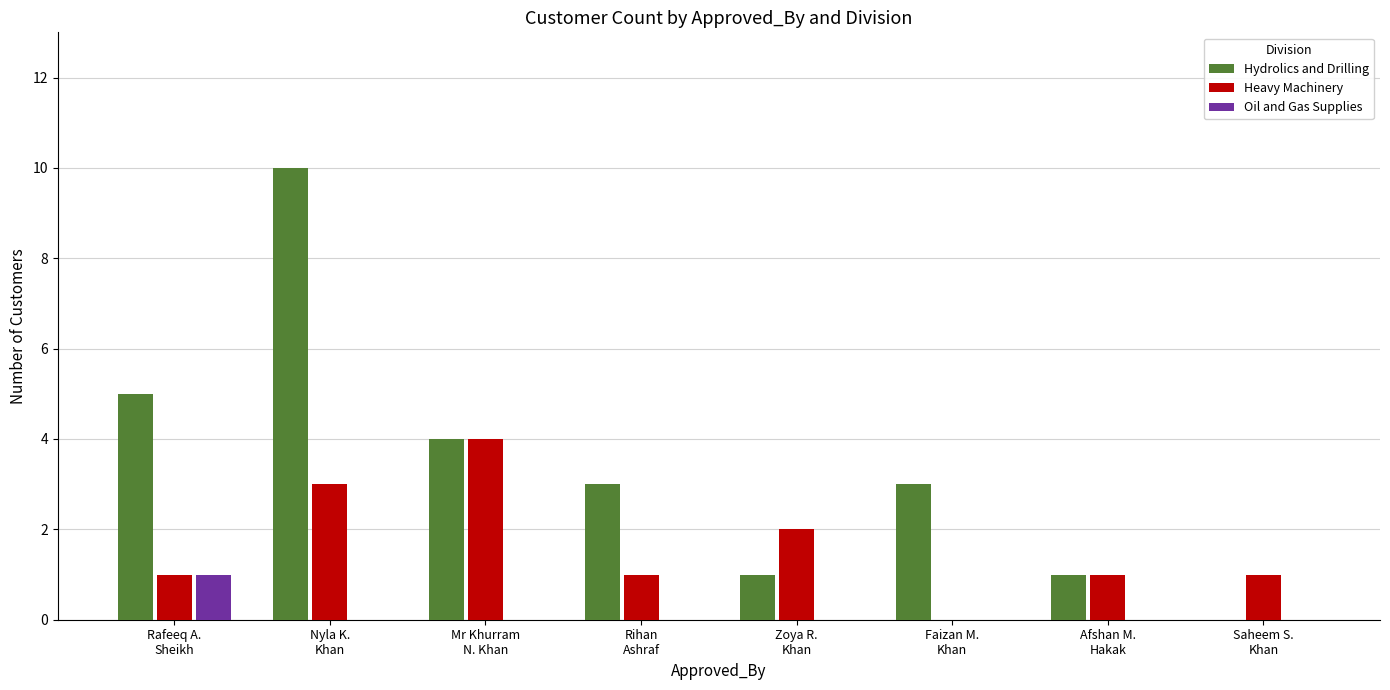

How many groups of bars are there?

8